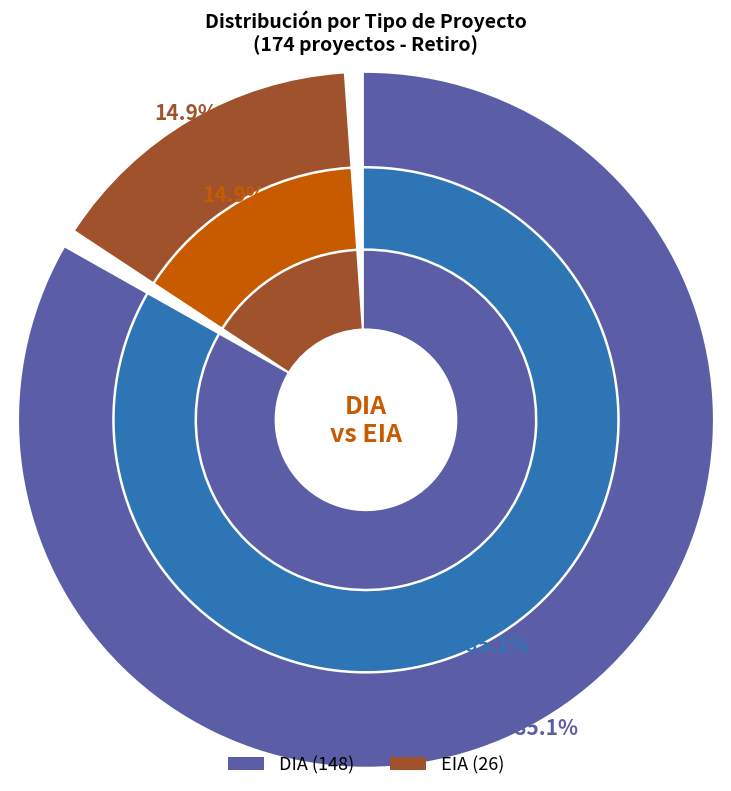

How many segments does this pie chart have?

2